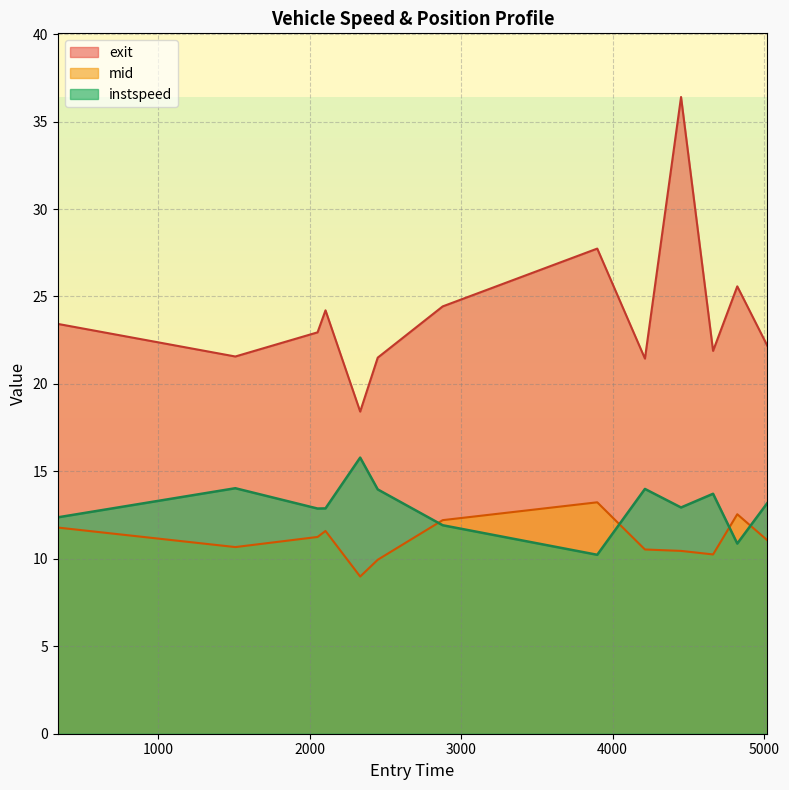

Which series has the largest range (max minus min)?

exit